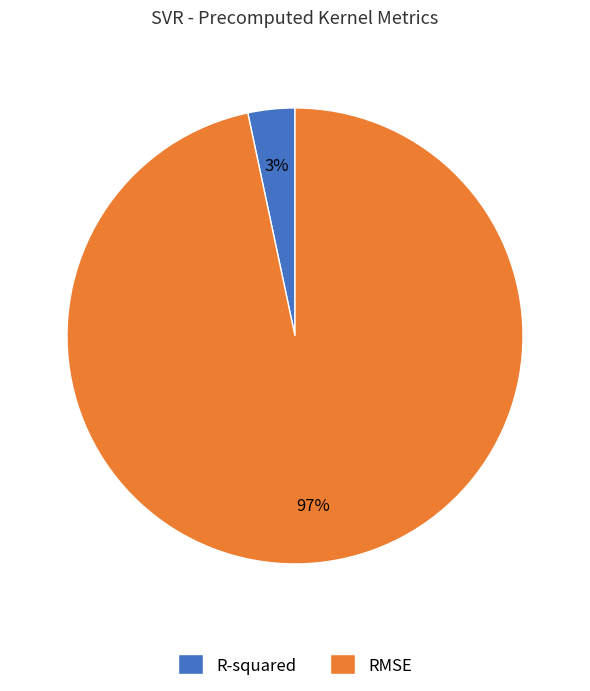

Count the number of slices in the pie.

2